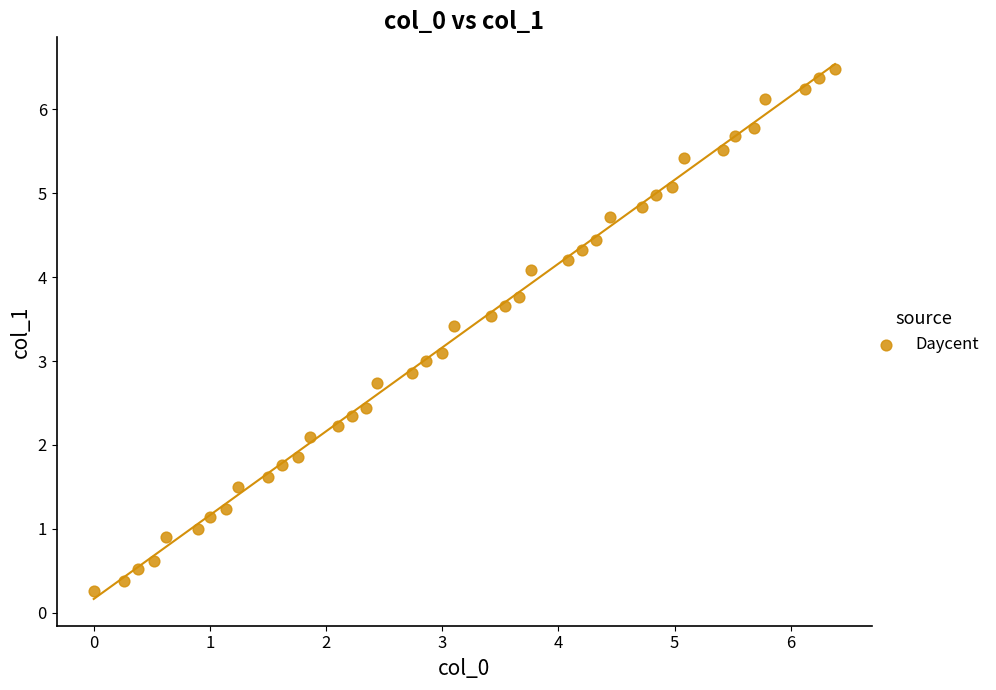

What is the range of Y values (max minus min)?

6.2